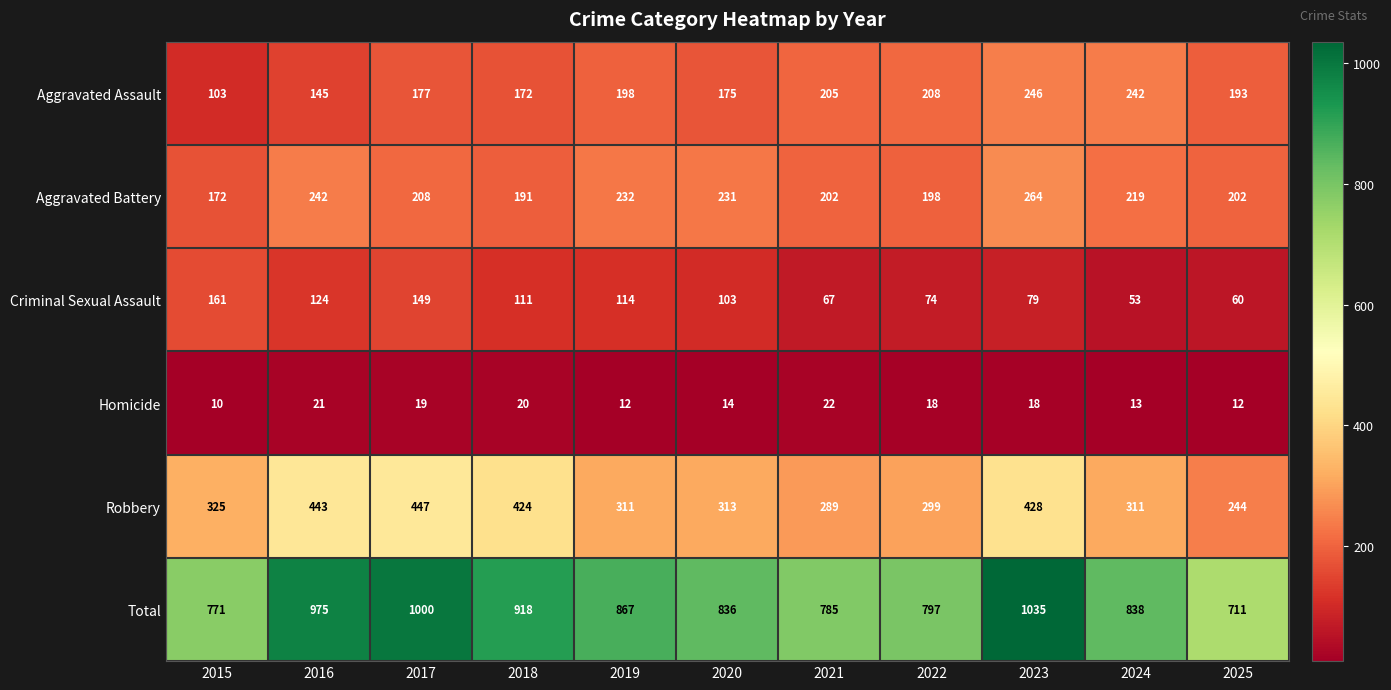

What is the sum of all Aggravated Battery values?

2361